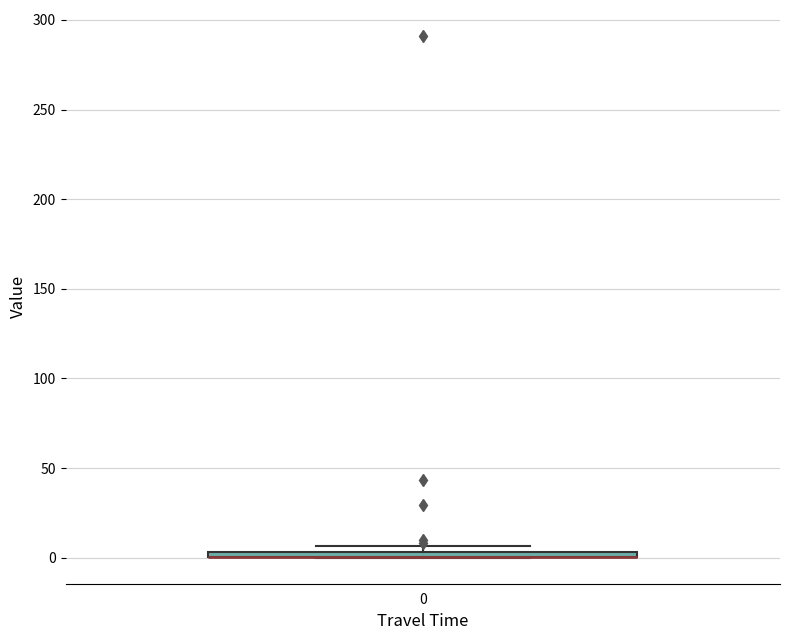

Where is the lower edge of the box at x = 0 on the y-axis? The values are not printed on the chart, so give them approximately, as read against the axis.

0